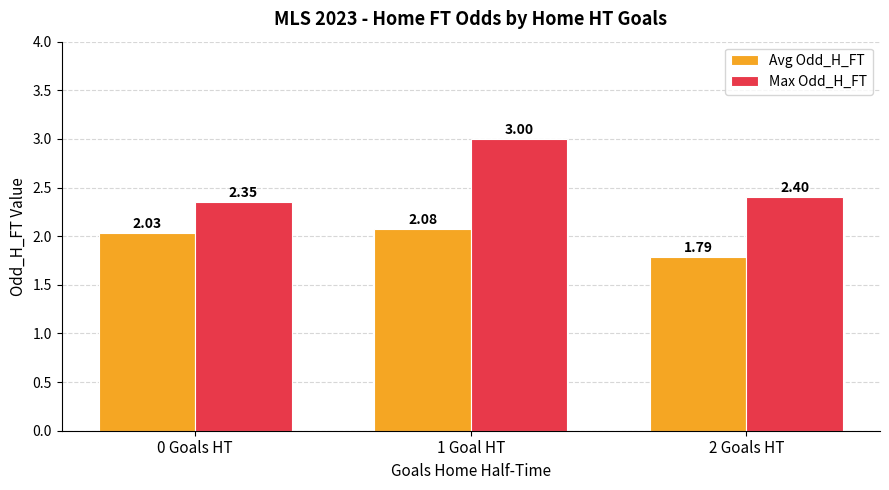

Is the value of Max Odd_H_FT at 1 Goal HT greater than the value of Avg Odd_H_FT at 2 Goals HT?

Yes